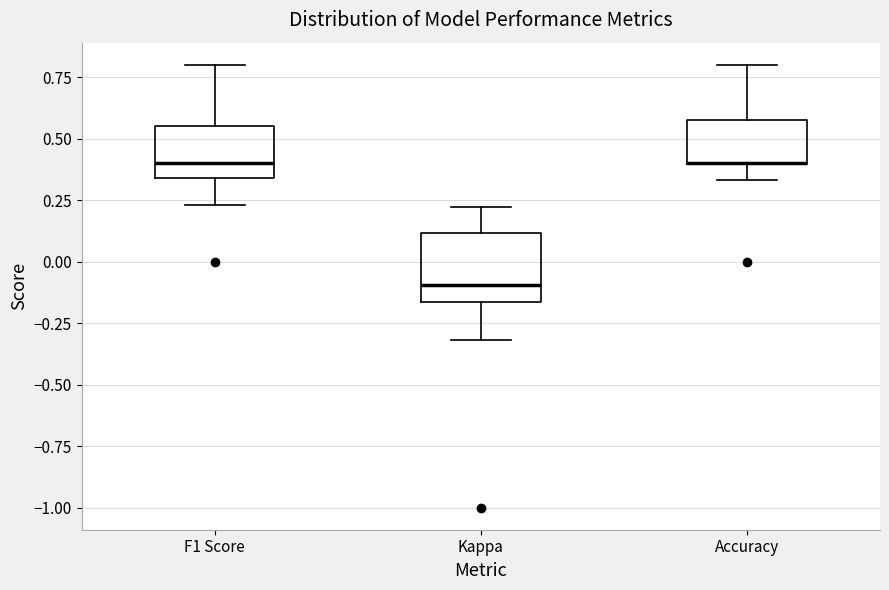

Reading left to right, read every box against the y-axis: the position of its median line, the range the box covers, and the ends of its whiskers. The values are not printed on the chart, so give them approximately, as read against the axis.

F1 Score: median 0.40, box 0.35 to 0.55, whiskers 0.25 to 0.80
Kappa: median -0.10, box -0.15 to 0.10, whiskers -0.30 to 0.20
Accuracy: median 0.40 (drawn on the box's lower edge), box 0.40 to 0.55, whiskers 0.35 to 0.80